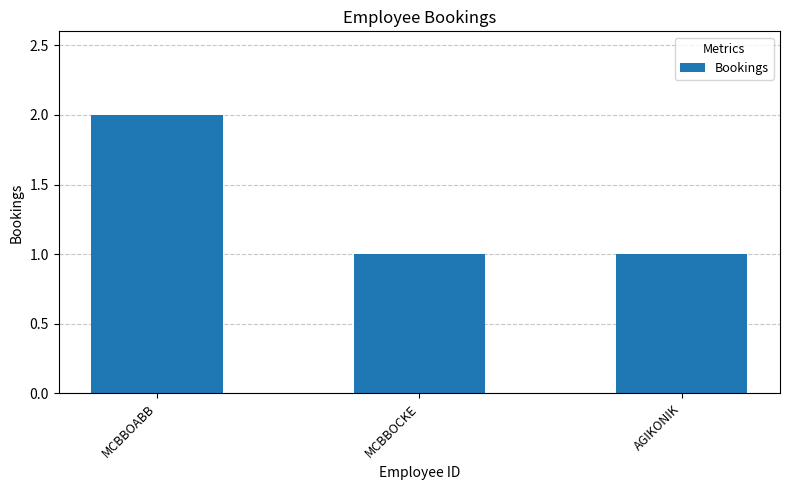

At which category does the chart reach its peak across all series?

MCBBOABB